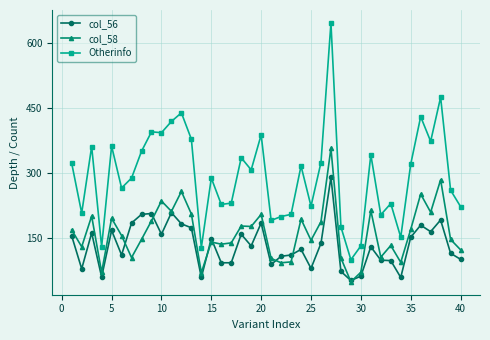

True or false: Otherinfo and col_56 cross at least once.

False